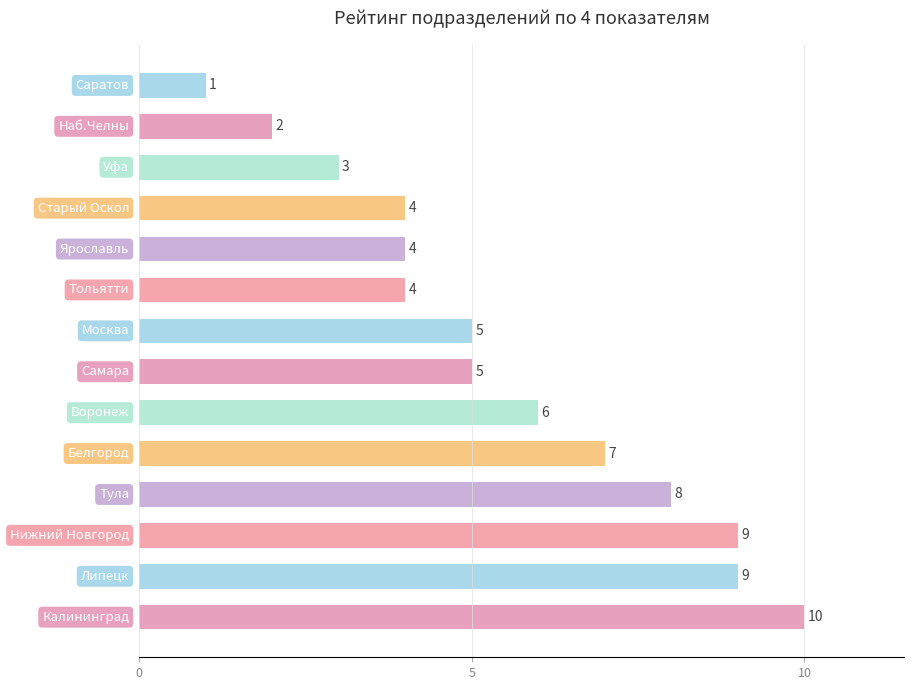

What is the average value?

6